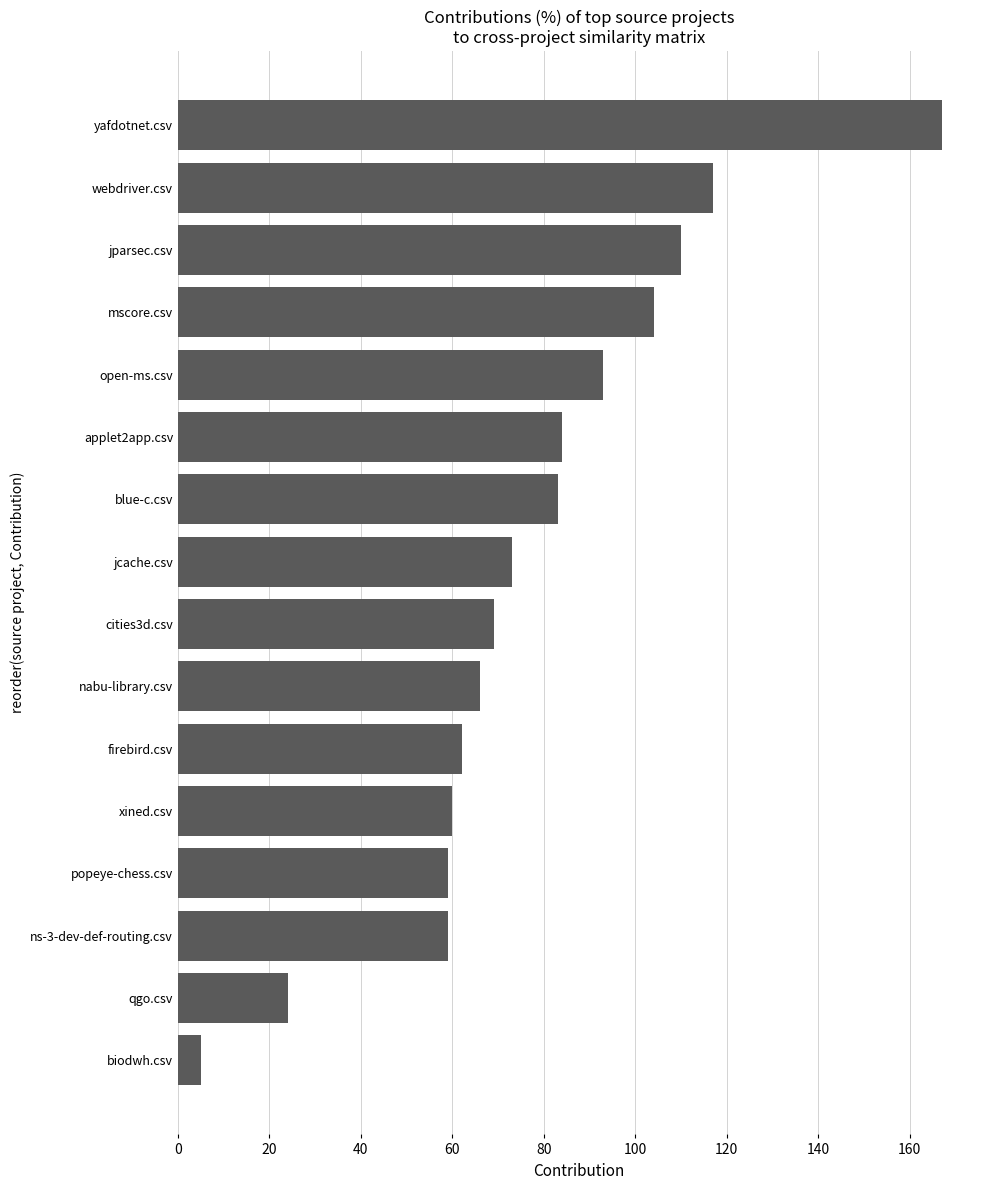

The chart shows a value of 83 at firebird.csv. True or false?

False